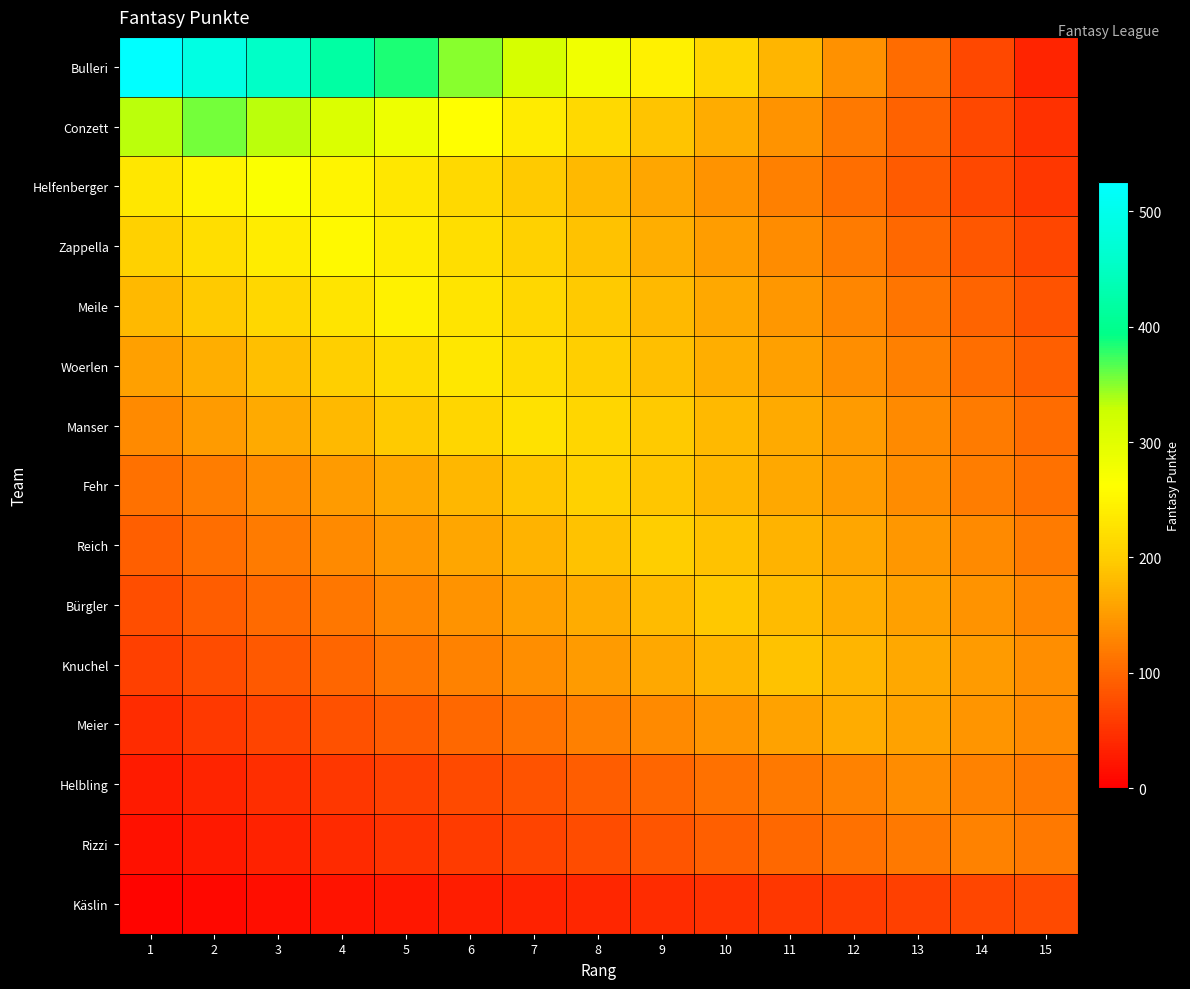

What is the total value across all series at 12?

2021.2